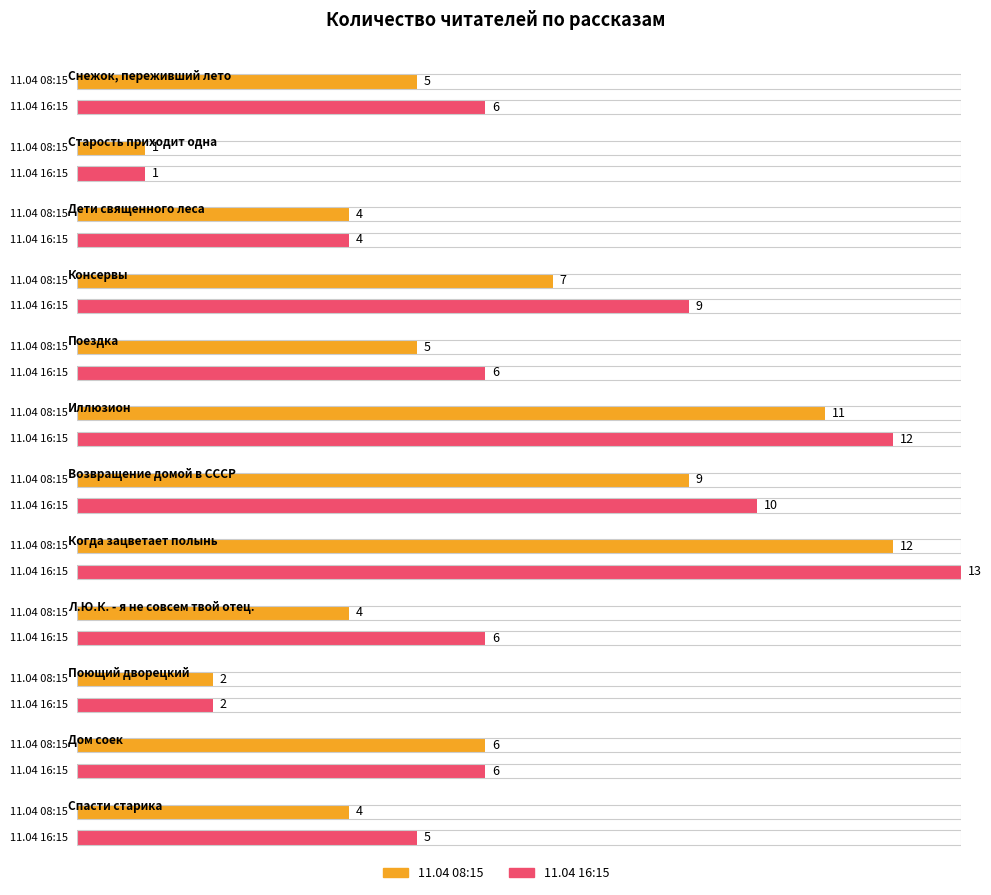

What is the total value across all series at Иллюзион?

23